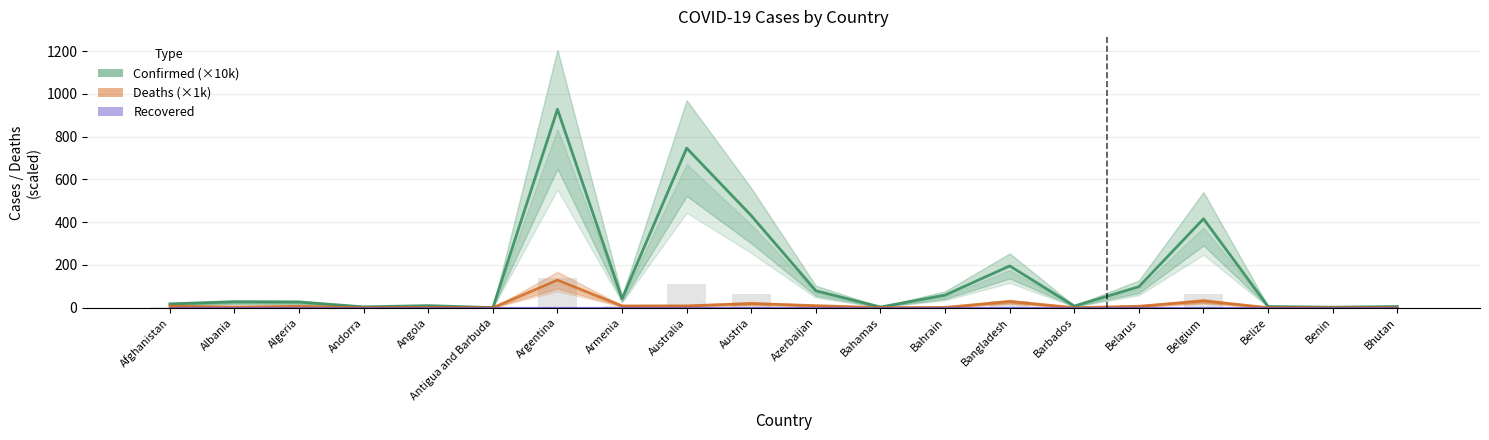

Where is Recovered (×1k) nearest to the value 0?

Afghanistan